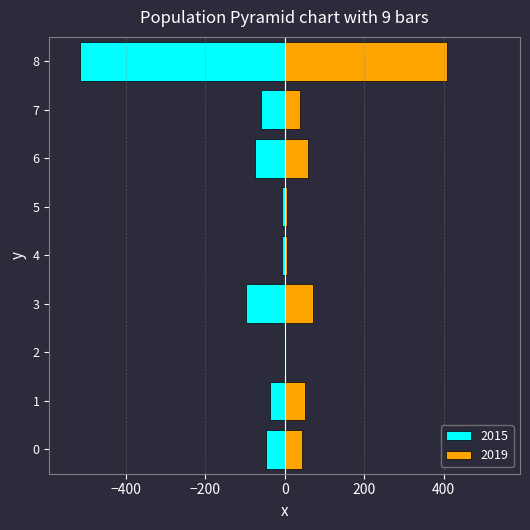

Reading left to right, transcribe all the data shown in this chart.

2015: -46	-38	-1	-98	-7	-6	-75	-59	-515
2019: 44	51	0	72	7	5	60	38	409